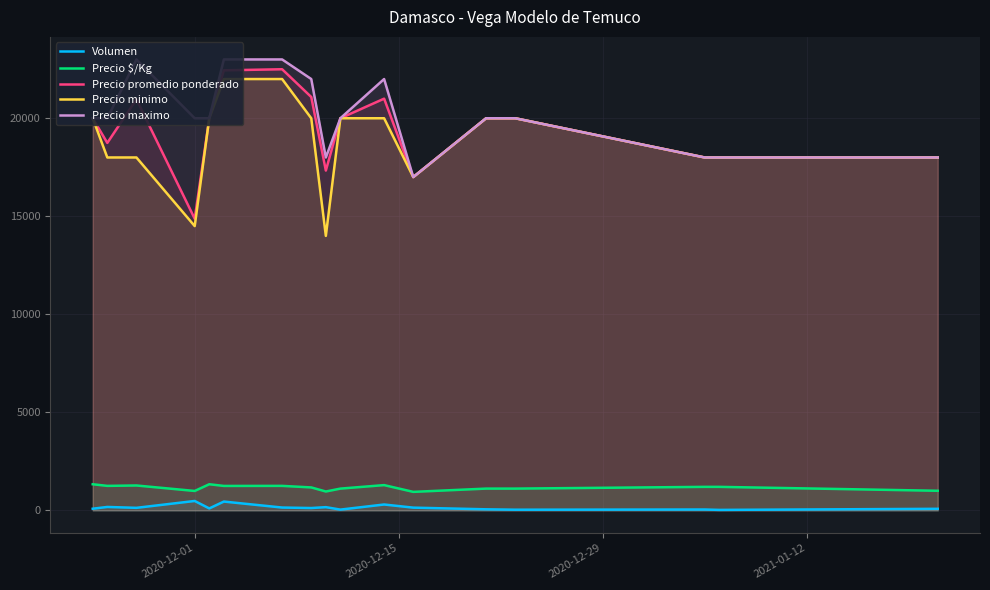

What is the lowest value of the Precio $/Kg series?

944